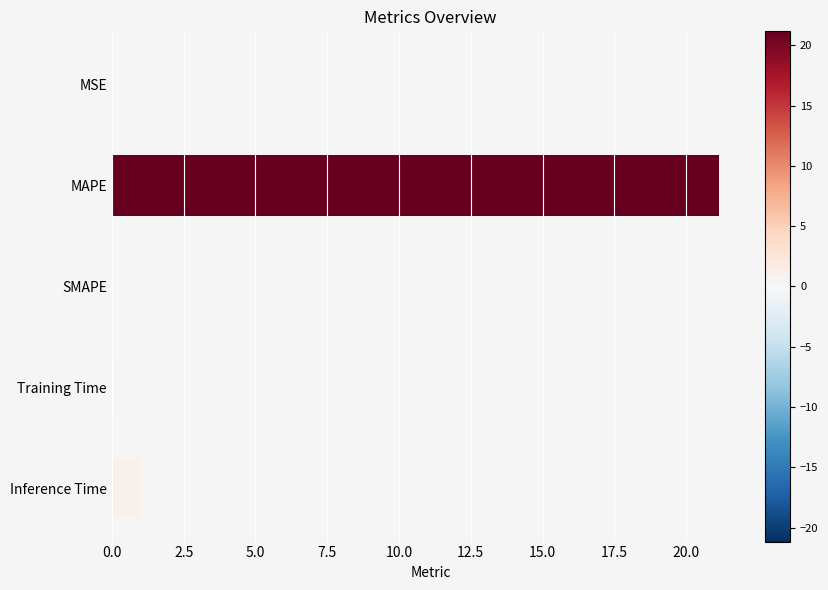

Does the chart contain stacked bars?

No